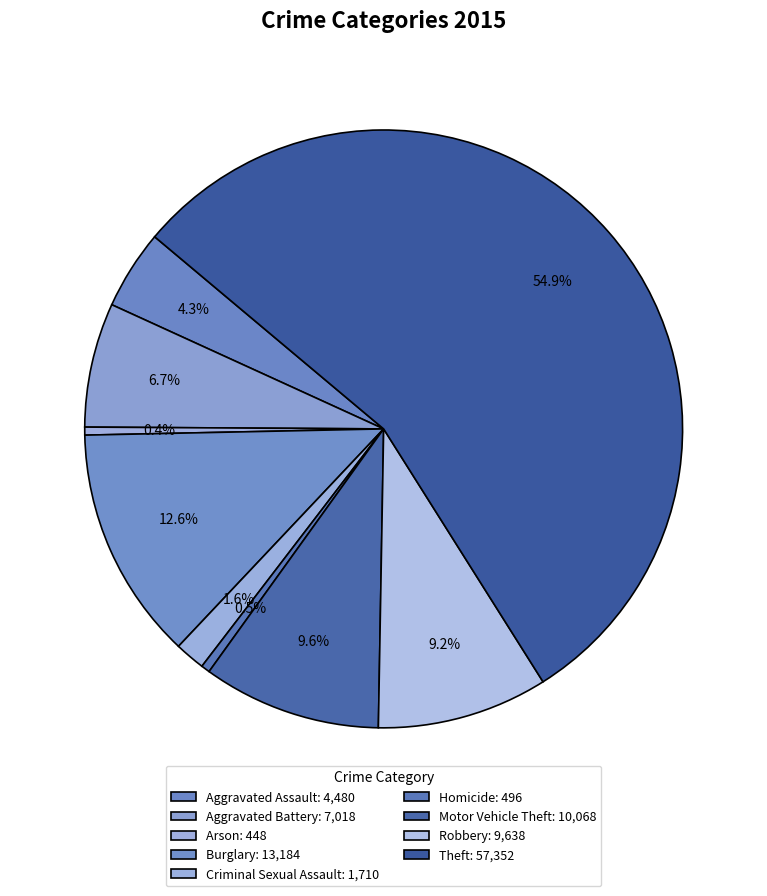

Which slice is the largest?

Theft